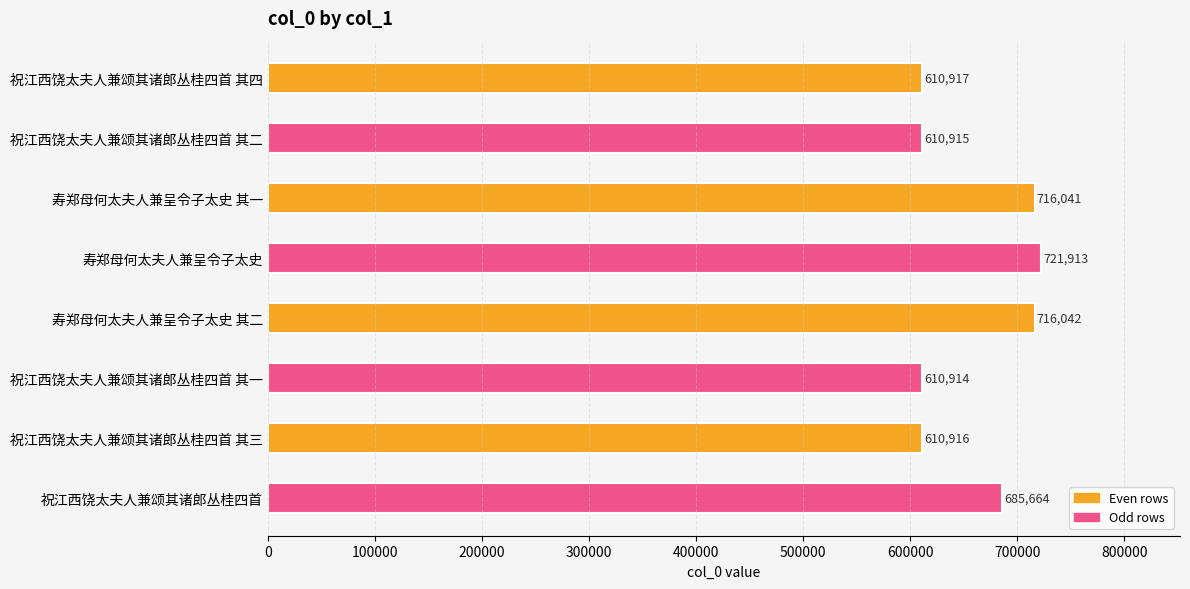

At which label is the value closest to 666413?

祝江西饶太夫人兼颂其诸郎丛桂四首